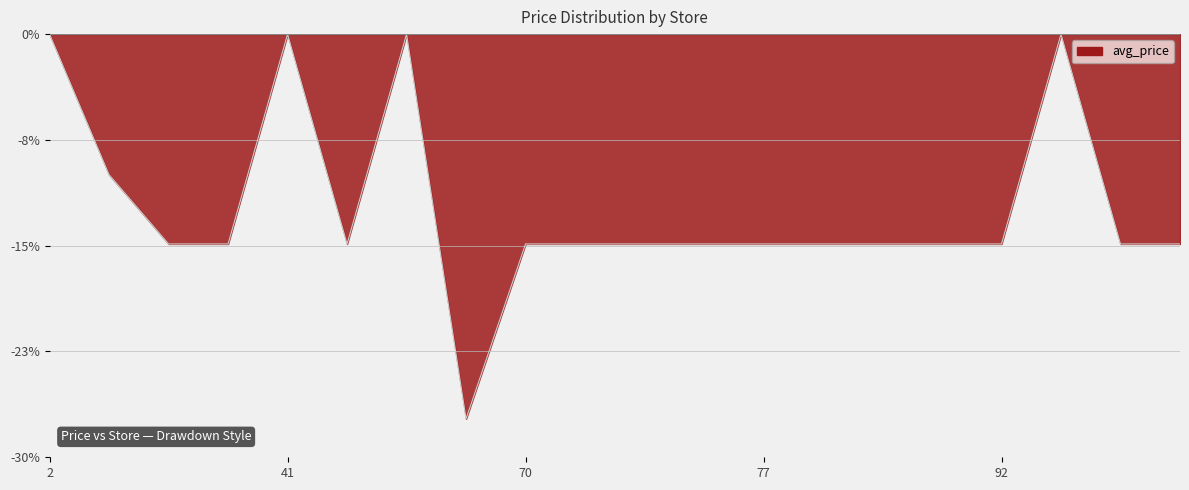

What is the difference between the second highest and second lowest values?

15.1